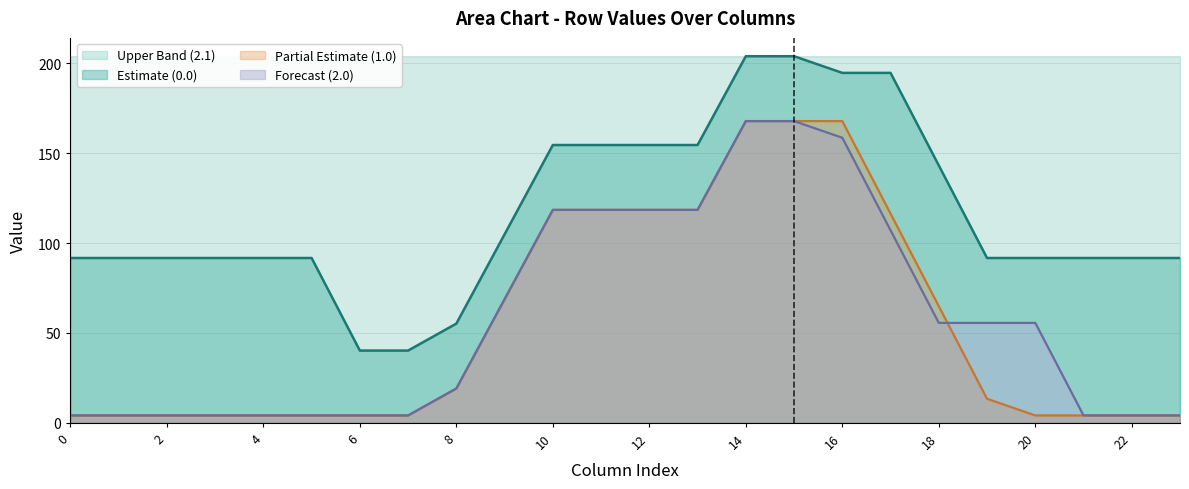

What is the difference between the maximum and second lowest values in the 1.0 series?

163.8